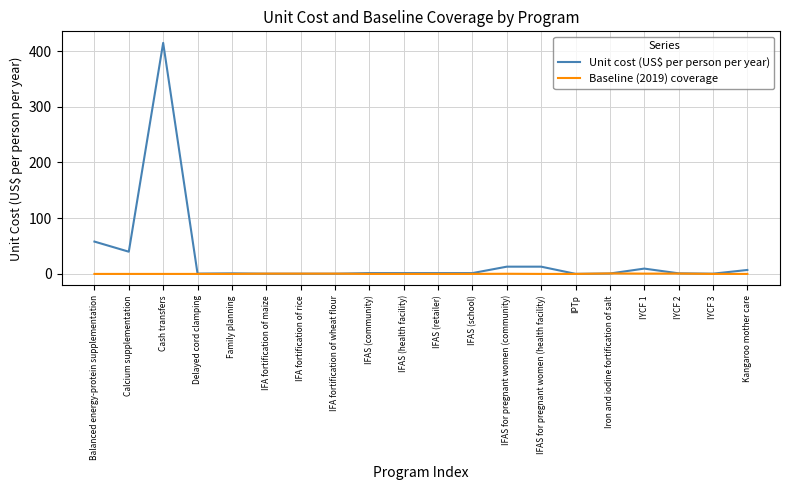

Which series ends up on top after the final intersection of Unit cost (US$ per person per year) and Baseline (2019) coverage?

Unit cost (US$ per person per year)